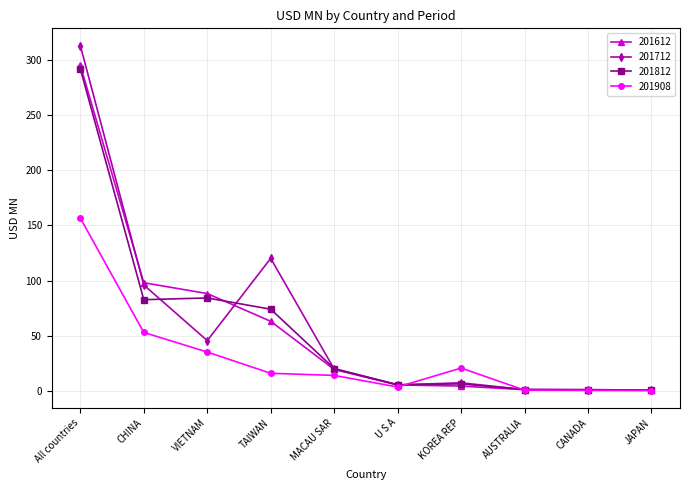

What is the highest value of the 201712 series?

312.7